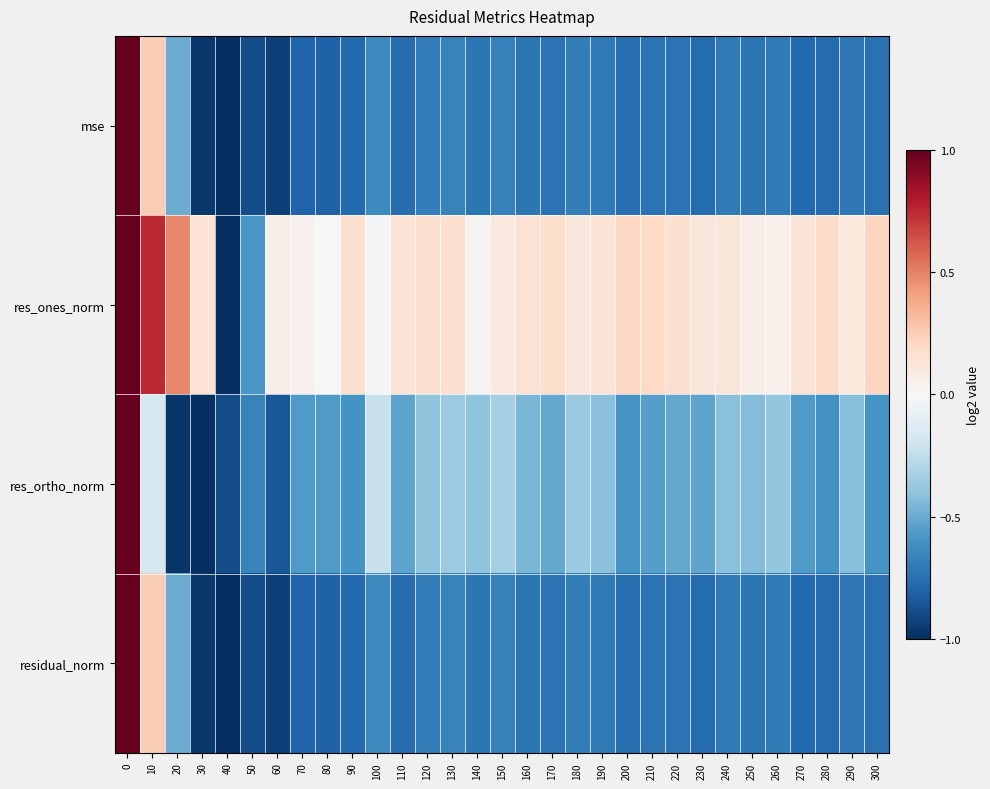

What is the minimum value shown in the chart?

-1.0